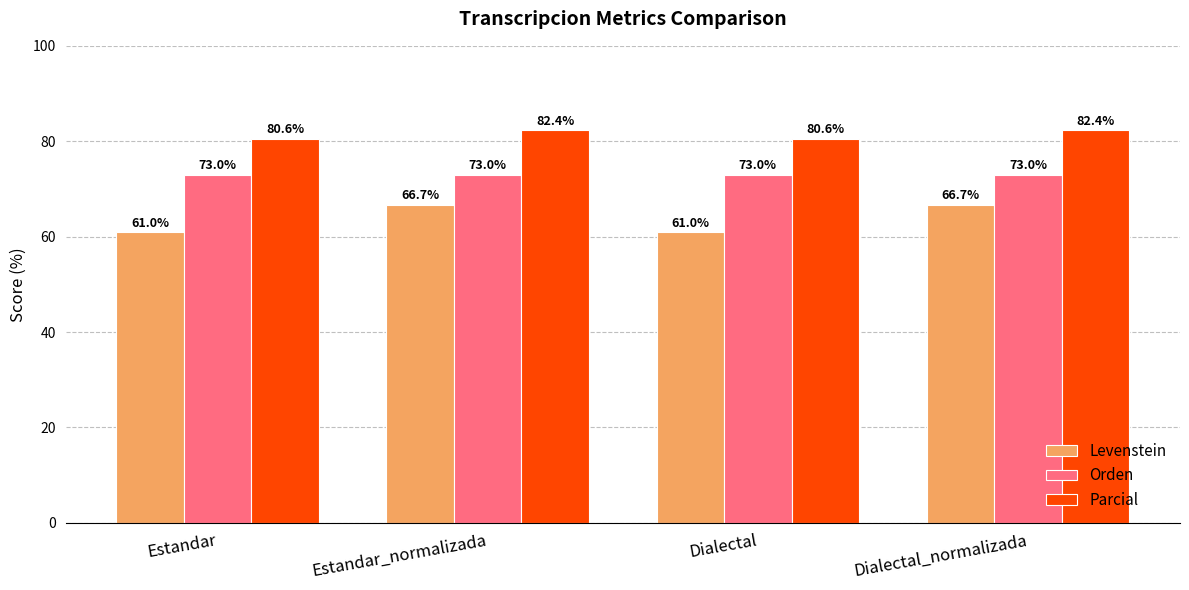

What is the highest value of the Levenstein series?

66.7